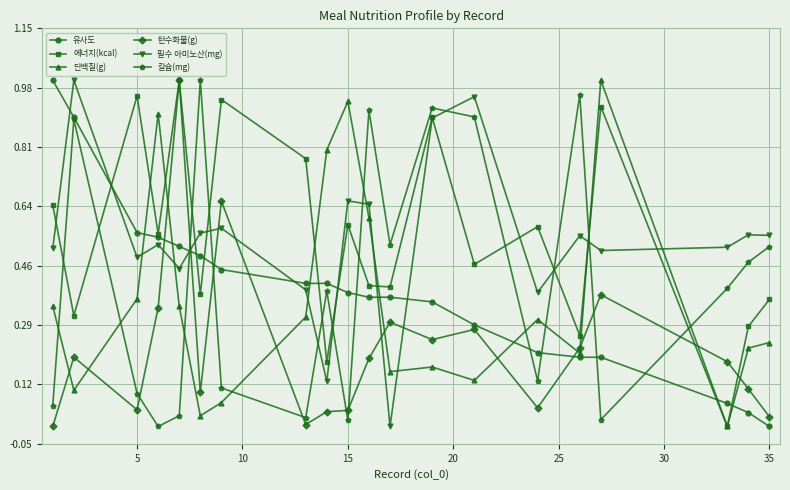

How many data points does each series have?

20